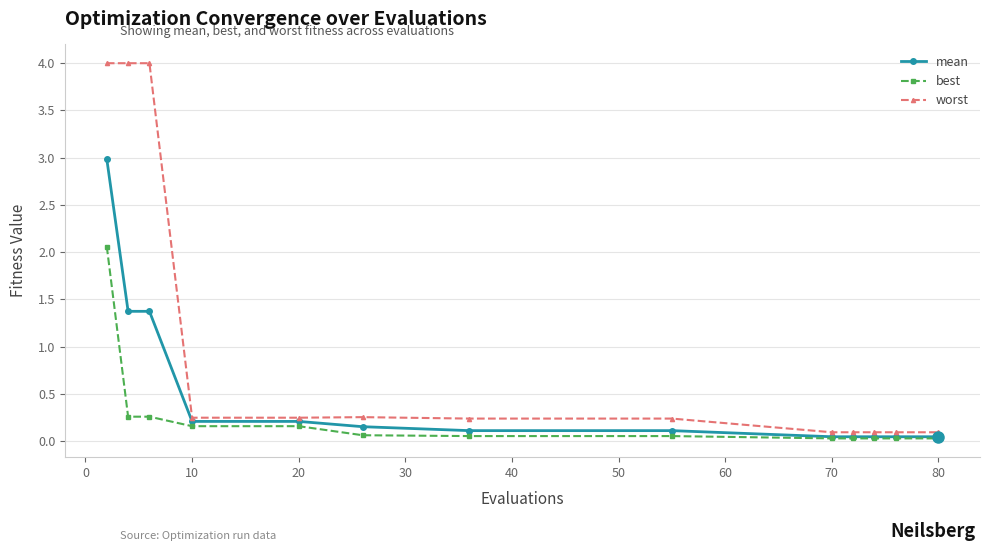

Which series has the largest total across all categories?

worst